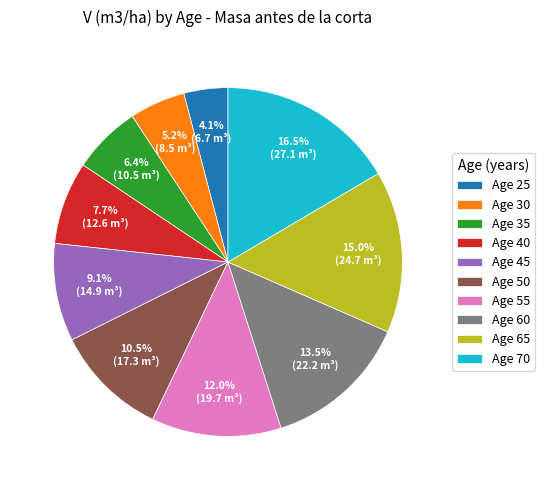

To the nearest percent, what is the difference between the largest and smallest slice percentages?

12%